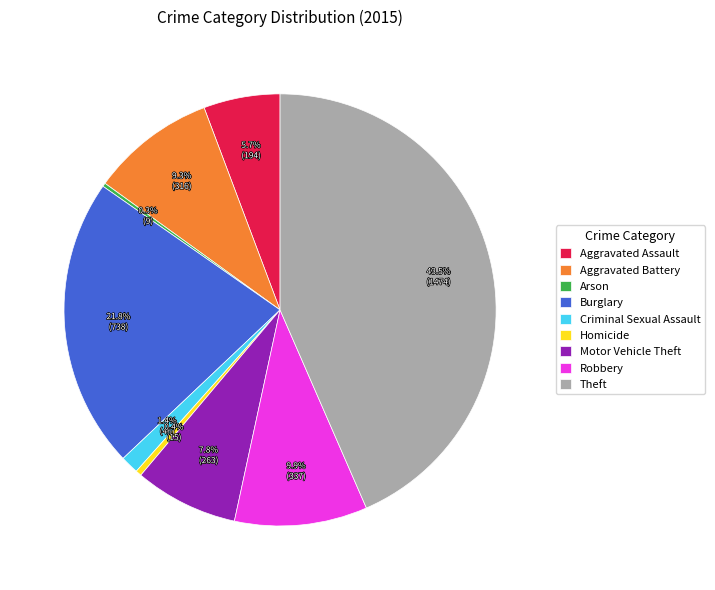

Approximately how many times larger is the value at Motor Vehicle Theft compared to Homicide?

17.5